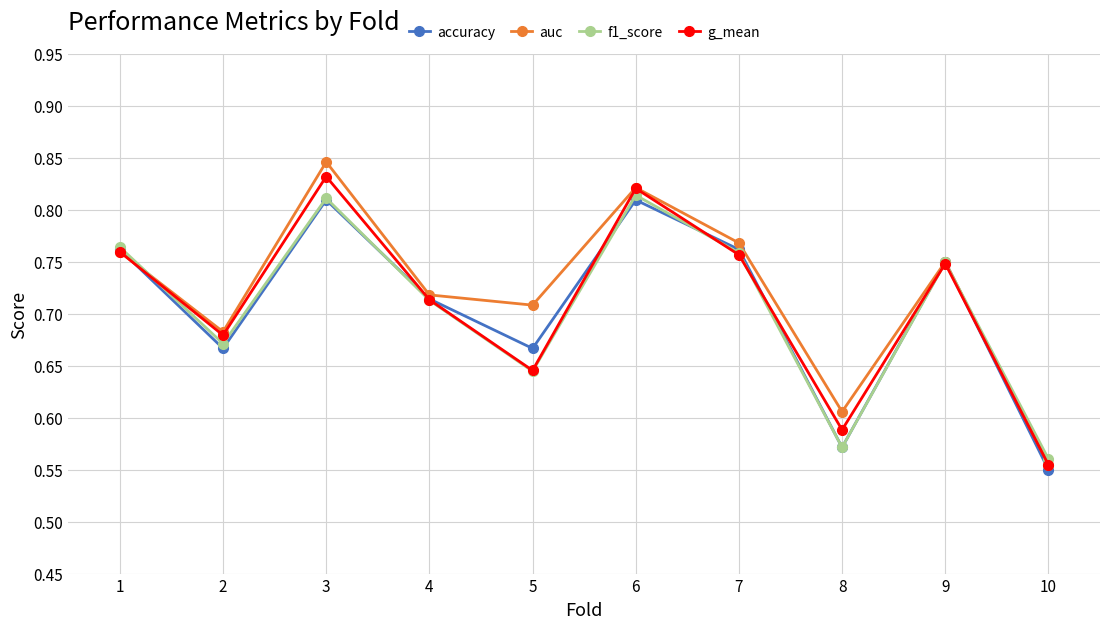

Which label corresponds to the largest value in the chart?

3